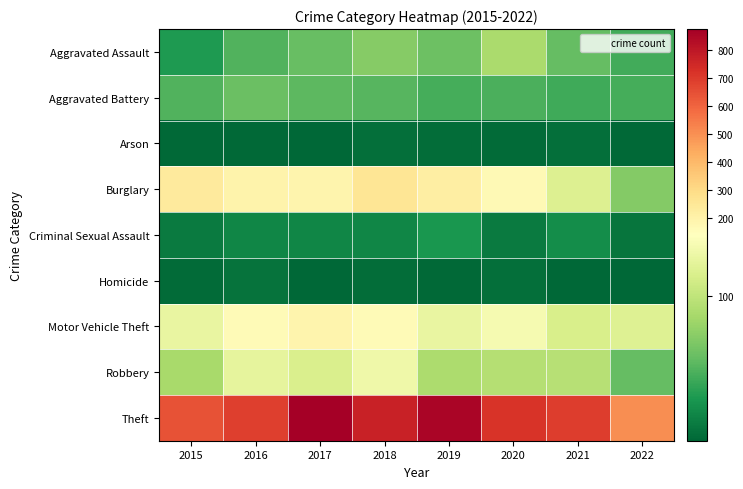

What is the total value across all series at 2018?

1472